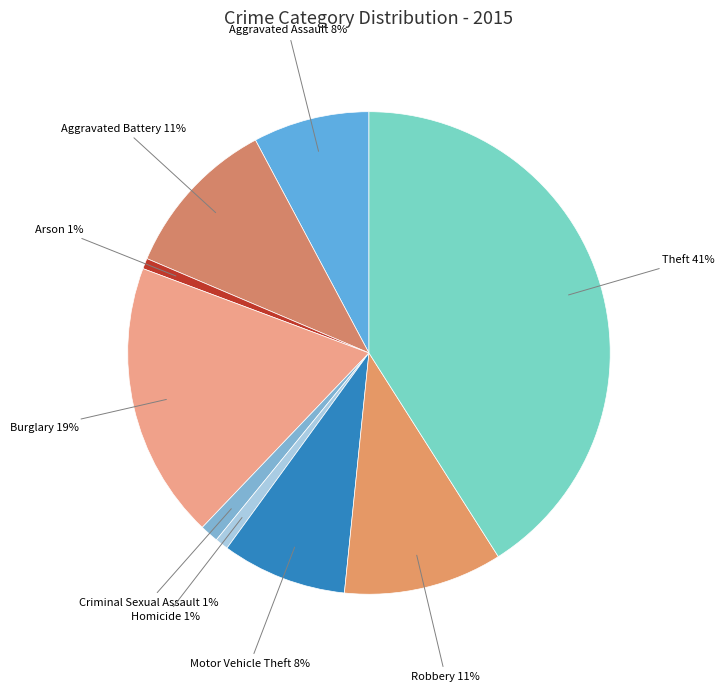

Count the number of slices in the pie.

9